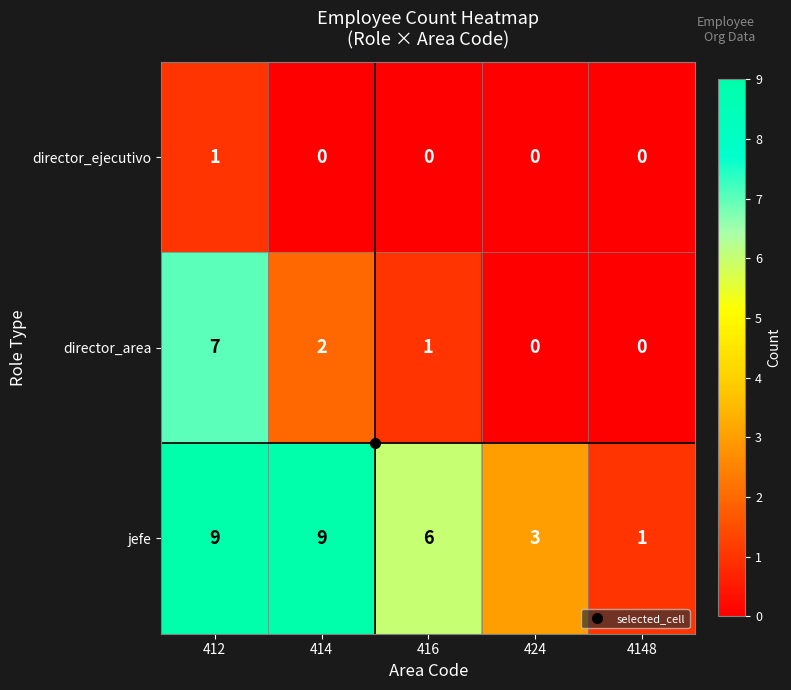

True or false: director_area has a value of 10 at 412.

False